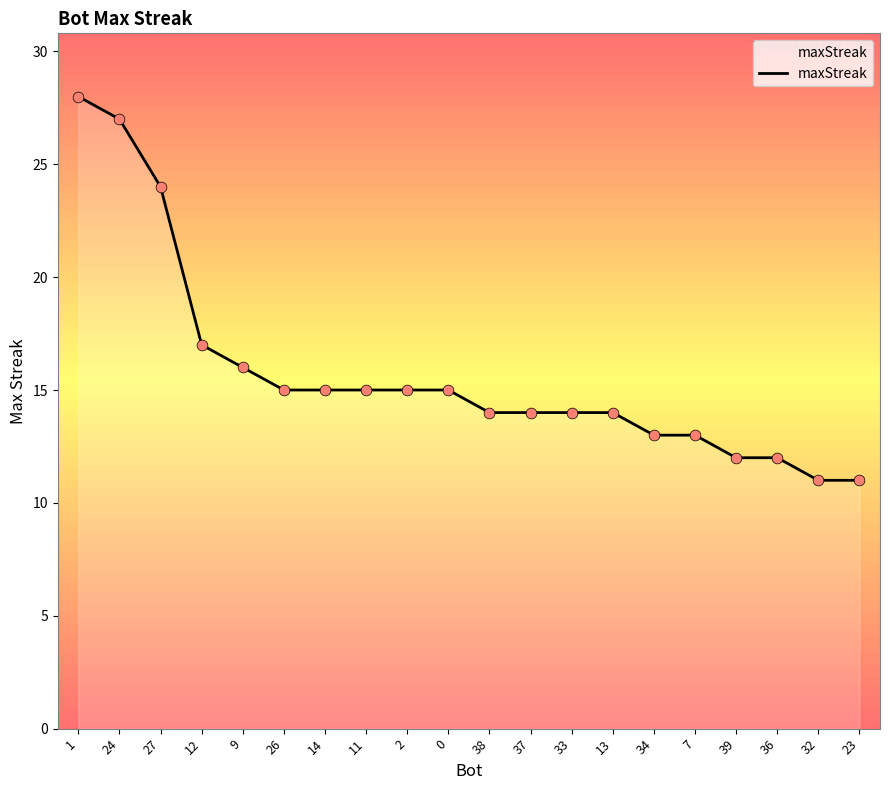

What is the change in value from 24 to 12?

-10